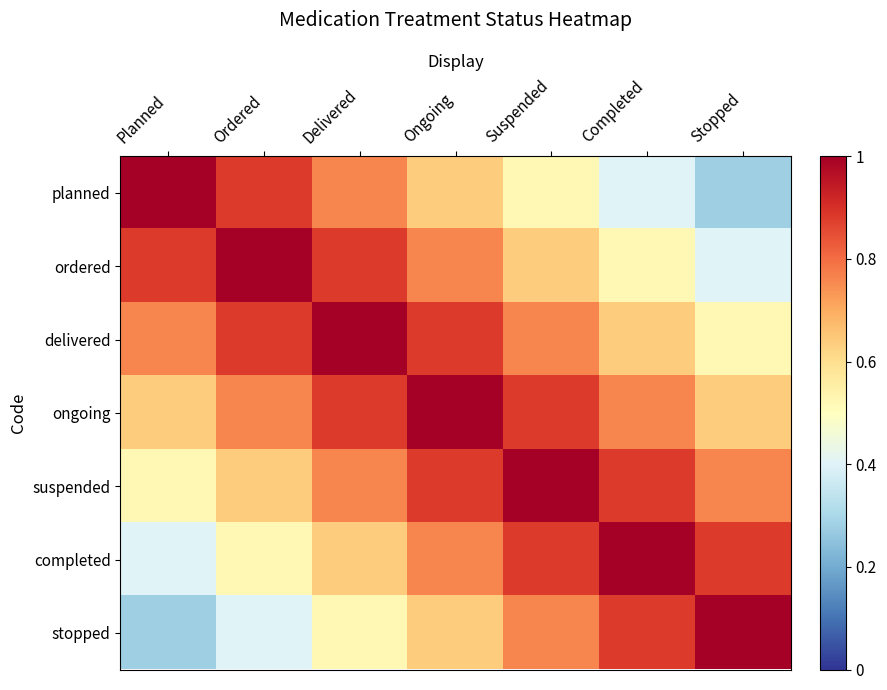

List the series in order of their peak value, lowest first.

planned, ordered, delivered, ongoing, suspended, completed, stopped